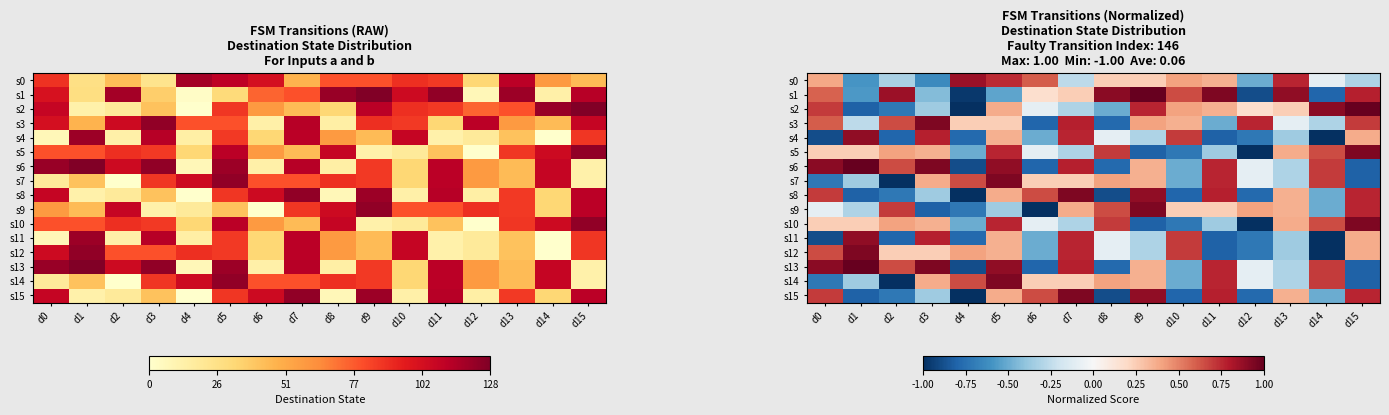

What is the difference between the s10 values at d14 and d15?

0.3